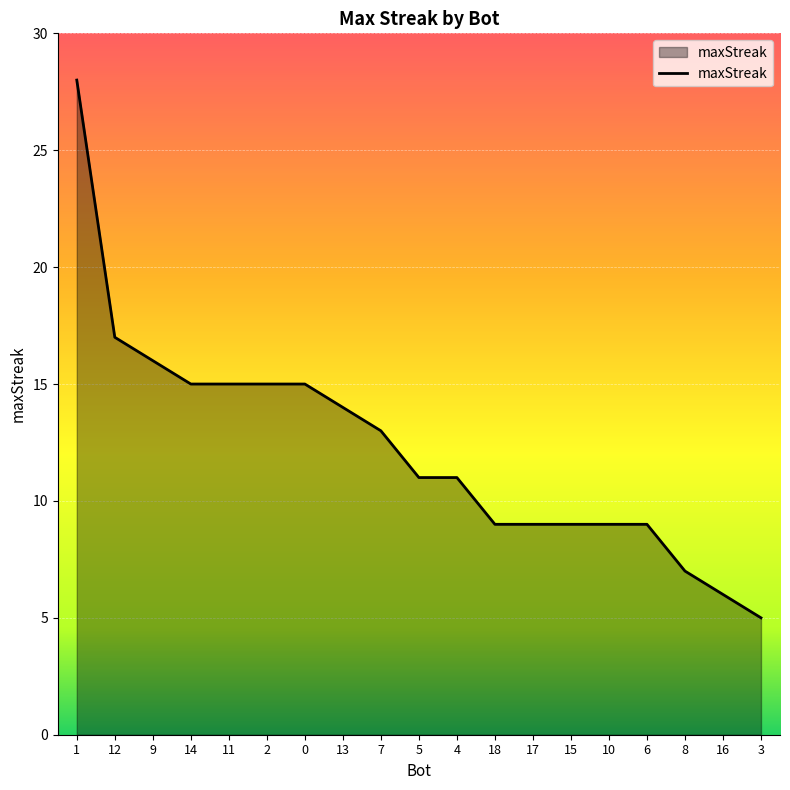

What is the difference between the maximum and minimum values?

23